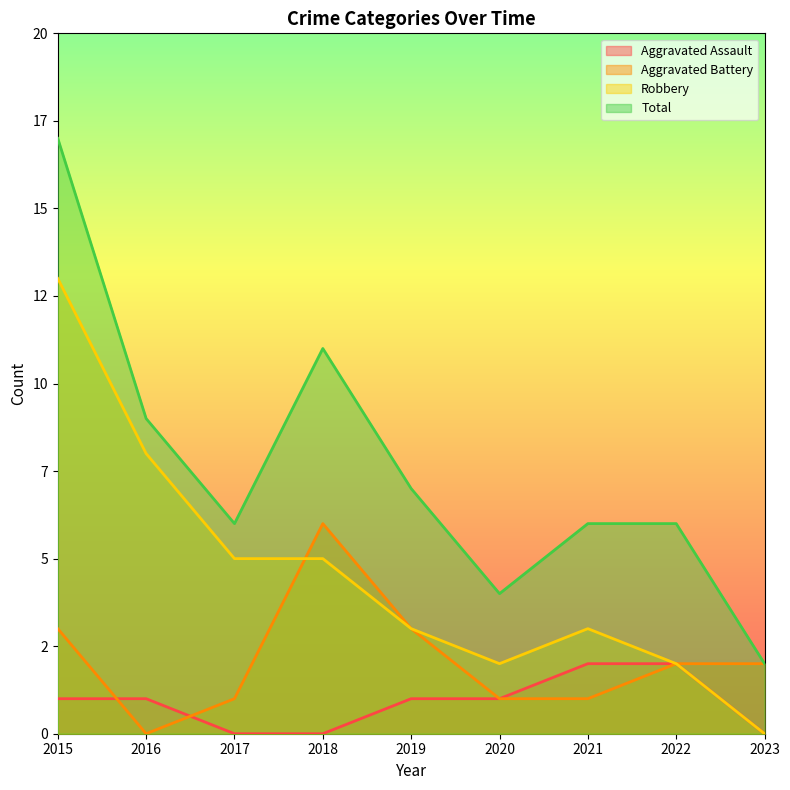

Which series ends up on top after the final intersection of Robbery and Aggravated Battery?

Aggravated Battery